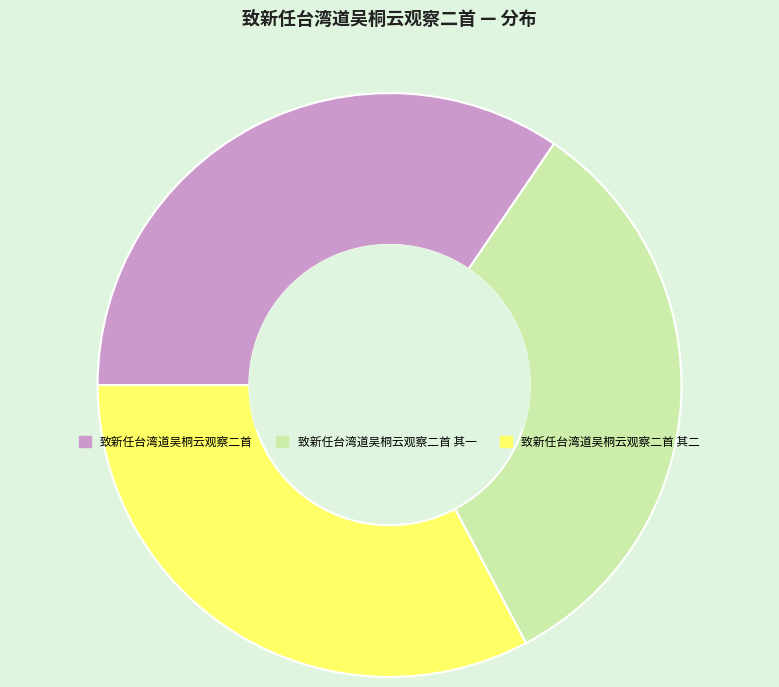

Between 致新任台湾道吴桐云观察二首 其二 and 致新任台湾道吴桐云观察二首, which is larger?

致新任台湾道吴桐云观察二首